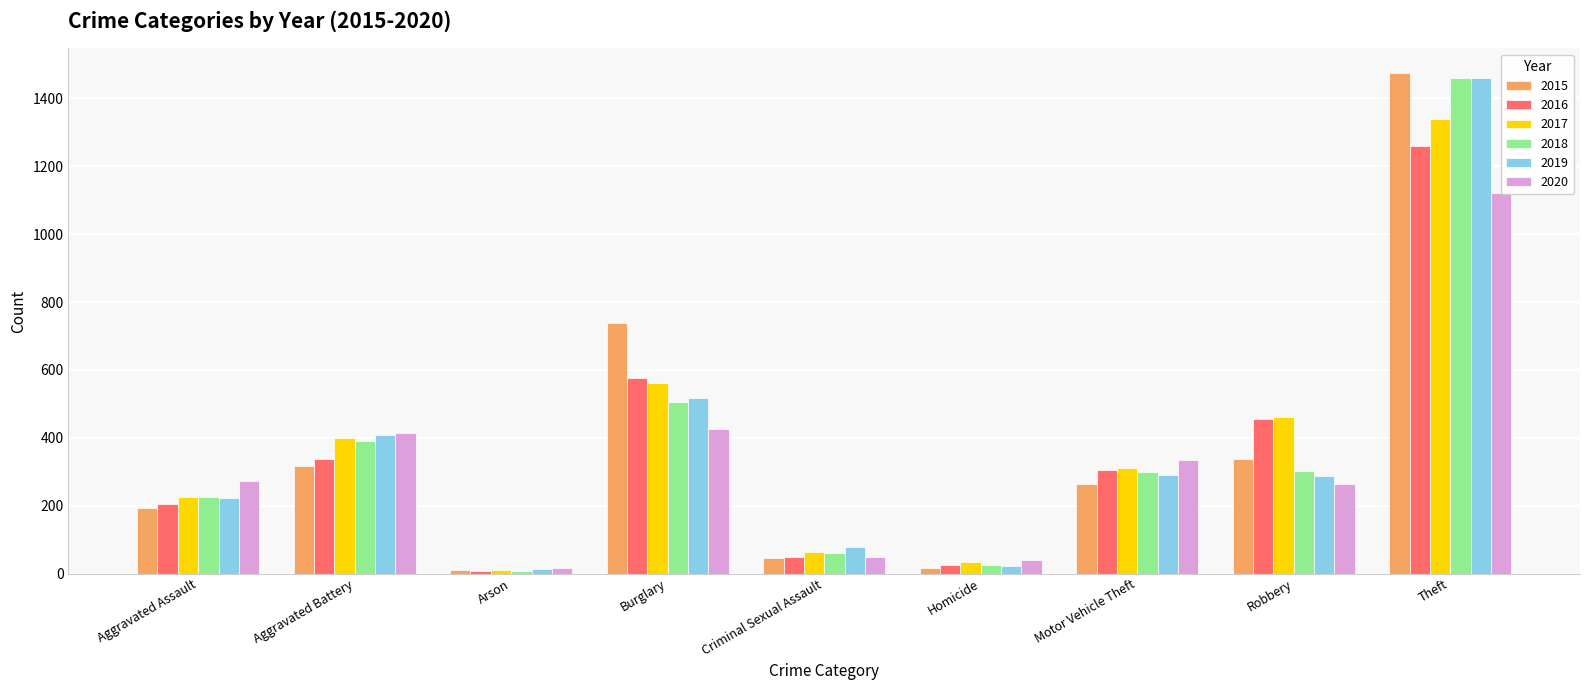

Reading left to right, transcribe all the data shown in this chart.

2015: Aggravated Assault=194	Aggravated Battery=316	Arson=9	Burglary=738	Criminal Sexual Assault=46	Homicide=15	Motor Vehicle Theft=263	Robbery=337	Theft=1474
2016: Aggravated Assault=206	Aggravated Battery=336	Arson=7	Burglary=576	Criminal Sexual Assault=50	Homicide=26	Motor Vehicle Theft=304	Robbery=454	Theft=1259
2017: Aggravated Assault=225	Aggravated Battery=400	Arson=10	Burglary=562	Criminal Sexual Assault=62	Homicide=33	Motor Vehicle Theft=312	Robbery=460	Theft=1339
2018: Aggravated Assault=225	Aggravated Battery=389	Arson=7	Burglary=506	Criminal Sexual Assault=60	Homicide=25	Motor Vehicle Theft=298	Robbery=301	Theft=1461
2019: Aggravated Assault=223	Aggravated Battery=407	Arson=12	Burglary=517	Criminal Sexual Assault=77	Homicide=22	Motor Vehicle Theft=290	Robbery=287	Theft=1459
2020: Aggravated Assault=273	Aggravated Battery=415	Arson=17	Burglary=425	Criminal Sexual Assault=48	Homicide=41	Motor Vehicle Theft=333	Robbery=263	Theft=1120